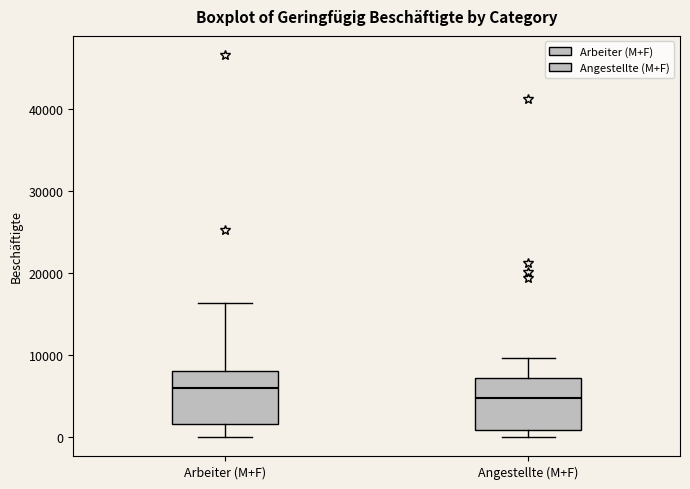

Reading left to right, transcribe this box plot: for each box, give where its median line is, the range the box spans, and where its two whiskers end, as read against the y-axis. The values are not printed on the chart, so give them approximately, as read against the axis.

Arbeiter (M+F): median 6000, box 2000 to 8000, whiskers 0 to 16000
Angestellte (M+F): median 5000, box 1000 to 7000, whiskers 0 to 10000